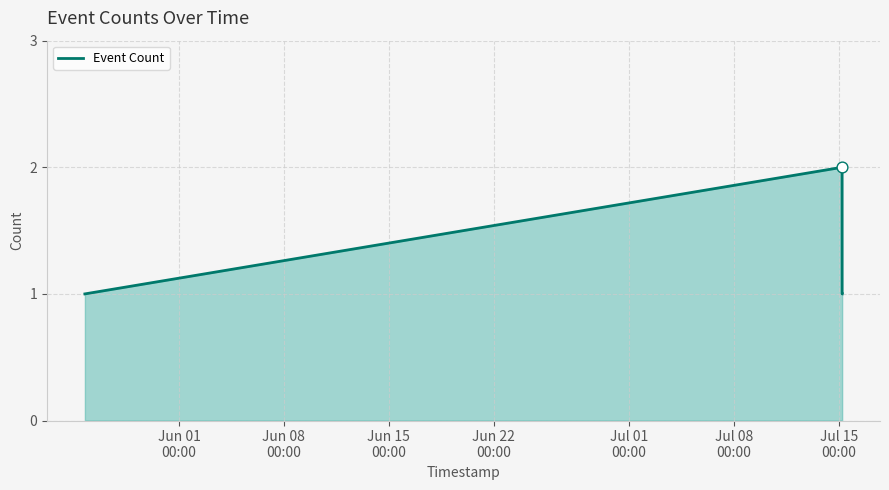

What is the sum of all values?

5